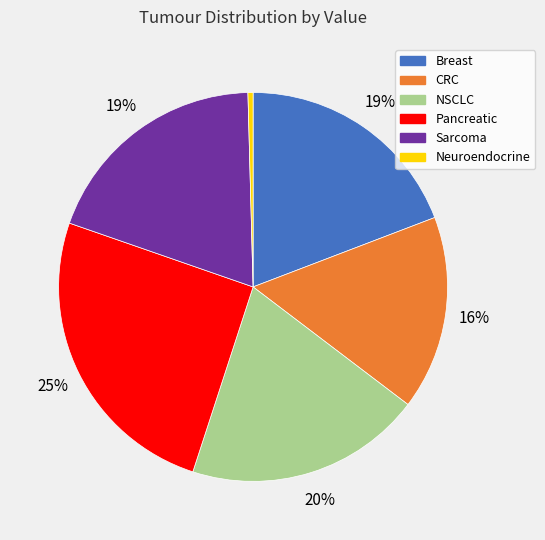

Approximately how many times larger is the value at CRC compared to NSCLC?

0.8